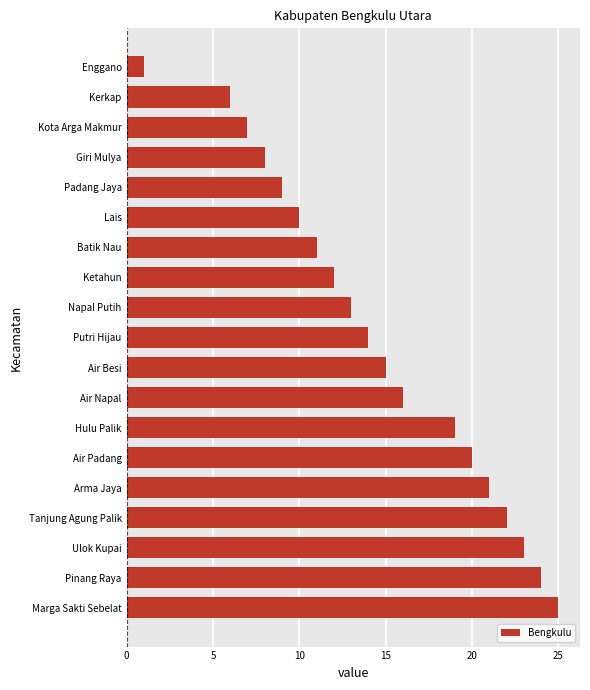

How many categories are shown in the chart?

19